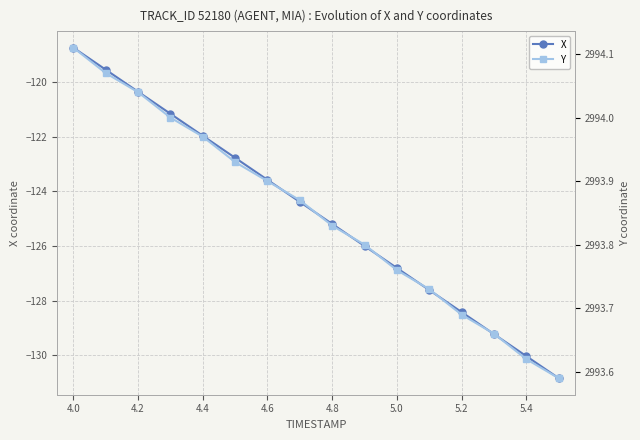

True or false: X has more than 0 points higher than both neighbors.

False